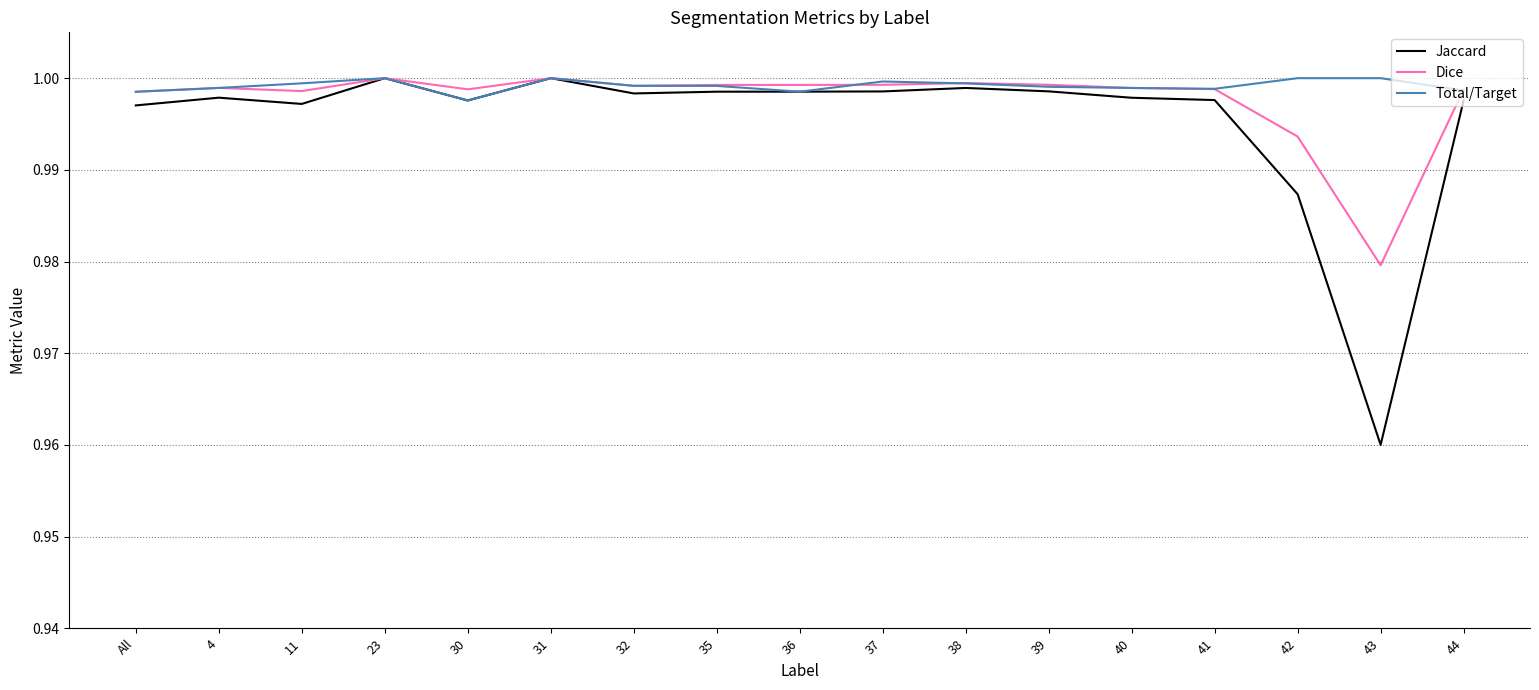

At how many categories does at least one series exceed 0?

17